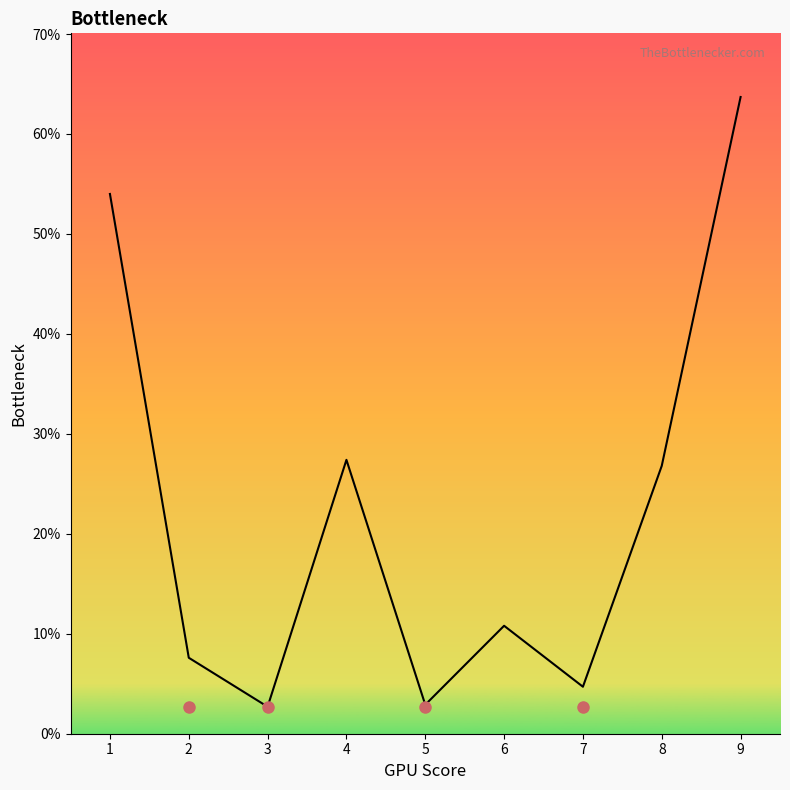

What is the difference between the values at 1 and 4?

26.6